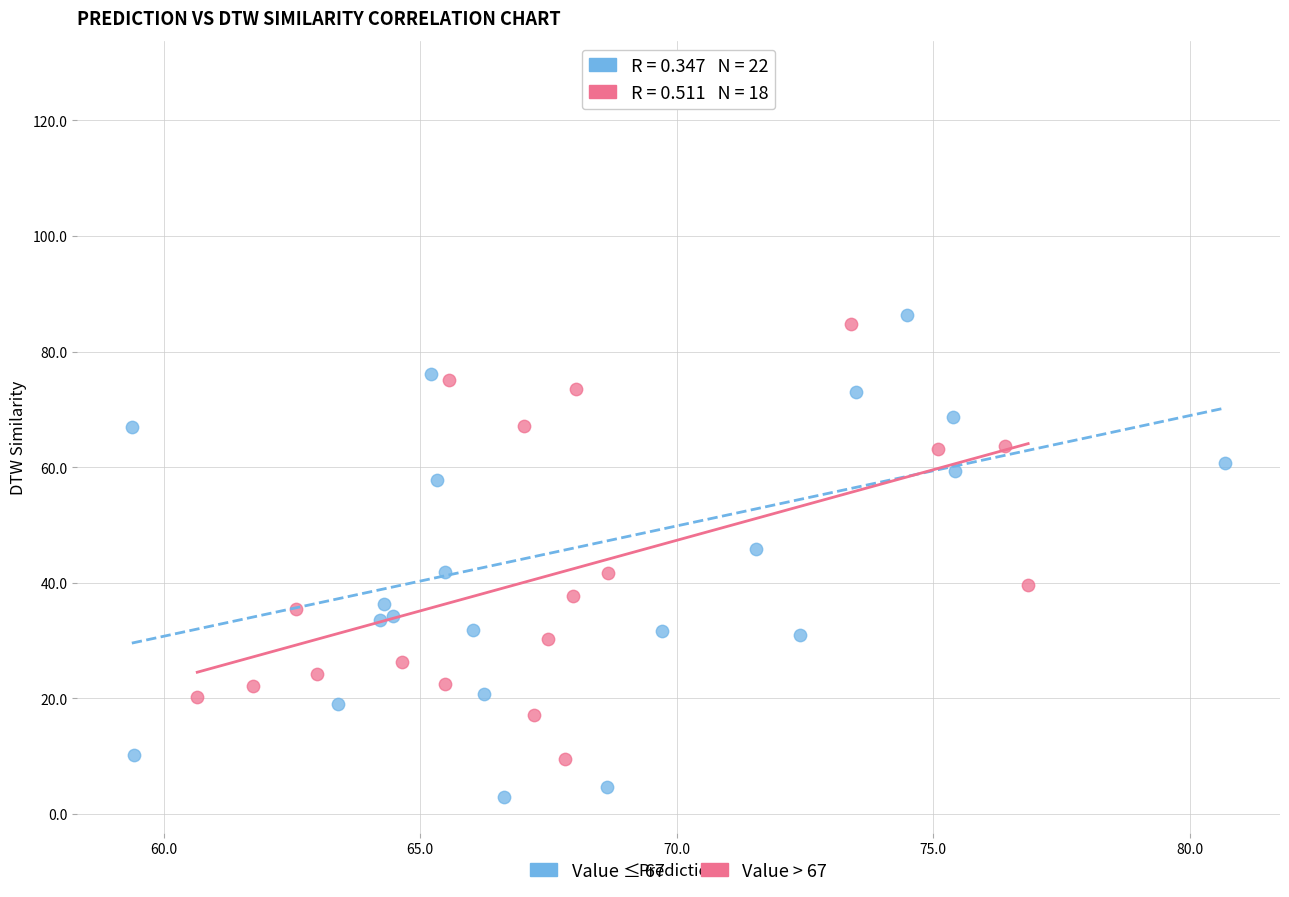

Which series has the widest spread of Y values?

Value ≤ 67